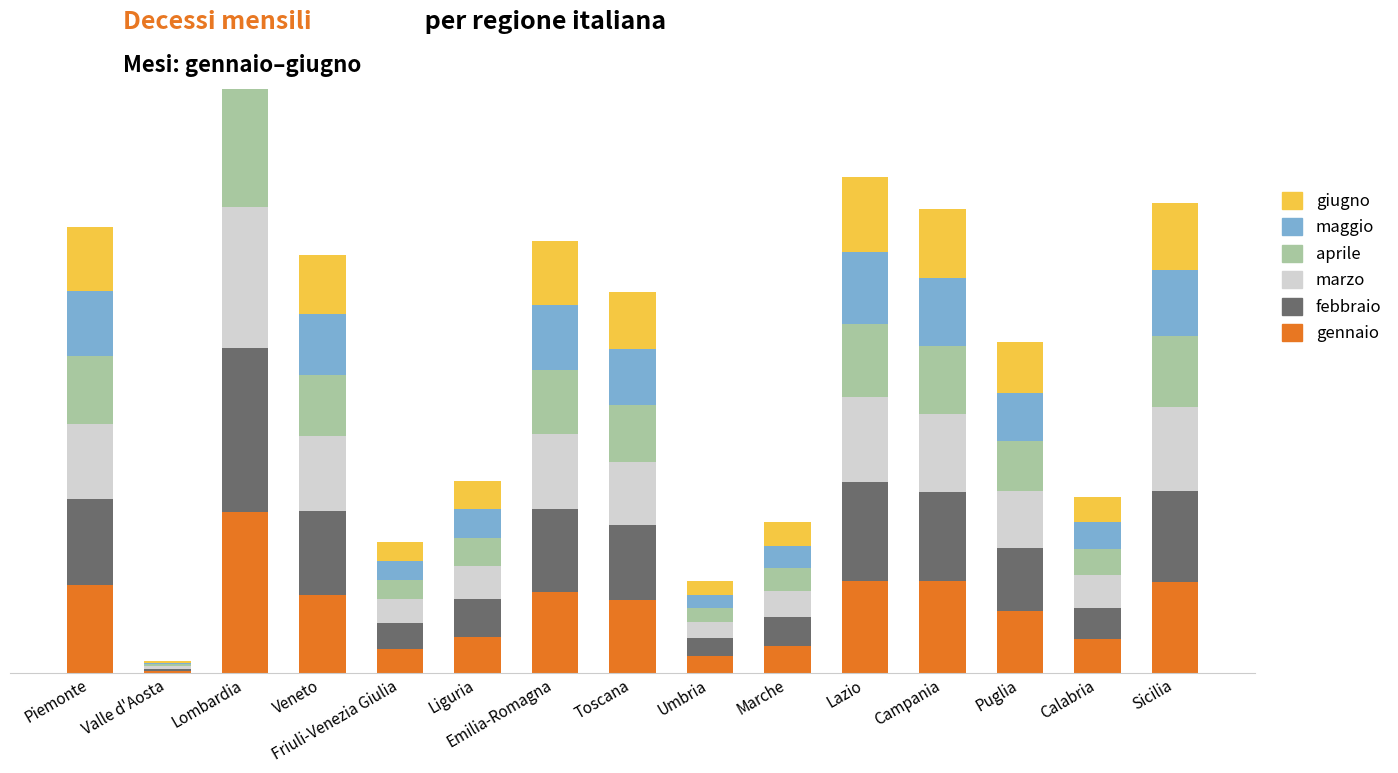

At which label is giugno closest to 3587?

Veneto